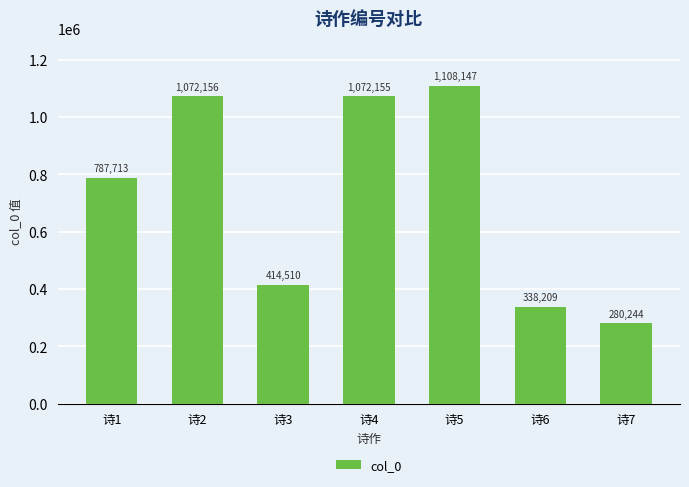

How many bars are there in total?

7